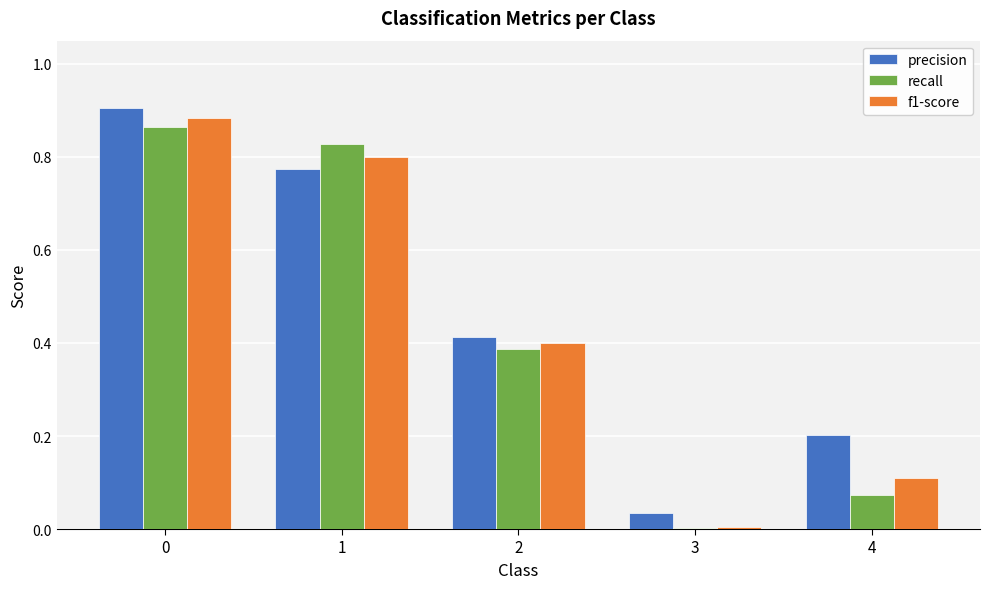

True or false: f1-score has a value of 0.2 at 4.

False